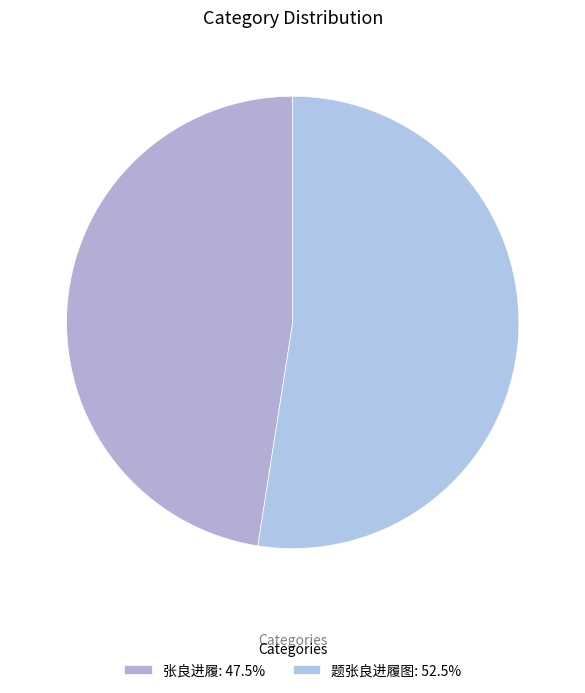

How many segments does this pie chart have?

2